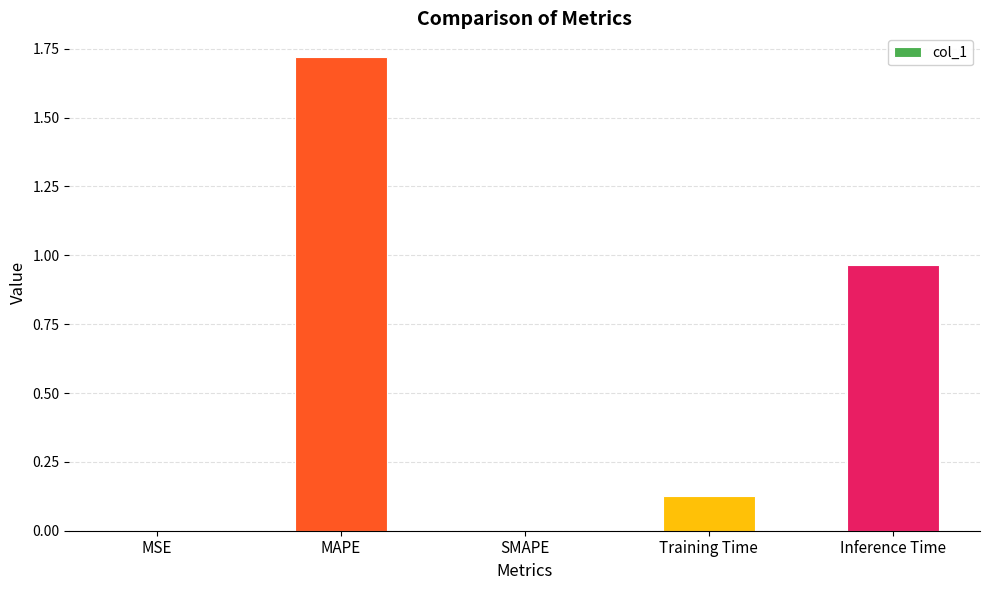

What is the sum of all values?

2.8